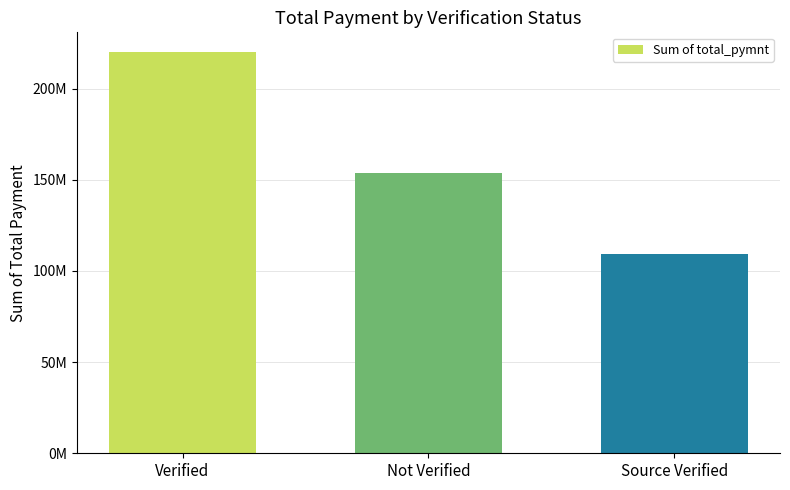

The value at Verified is 219892307.5. True or false?

True